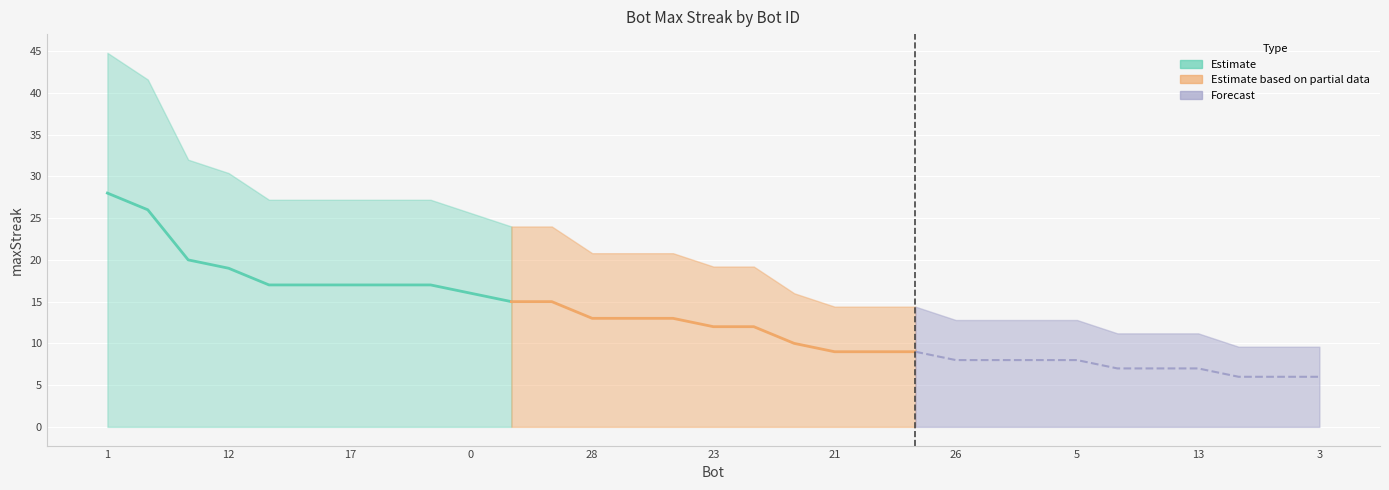

What is the label of the 30th point from the left?

16